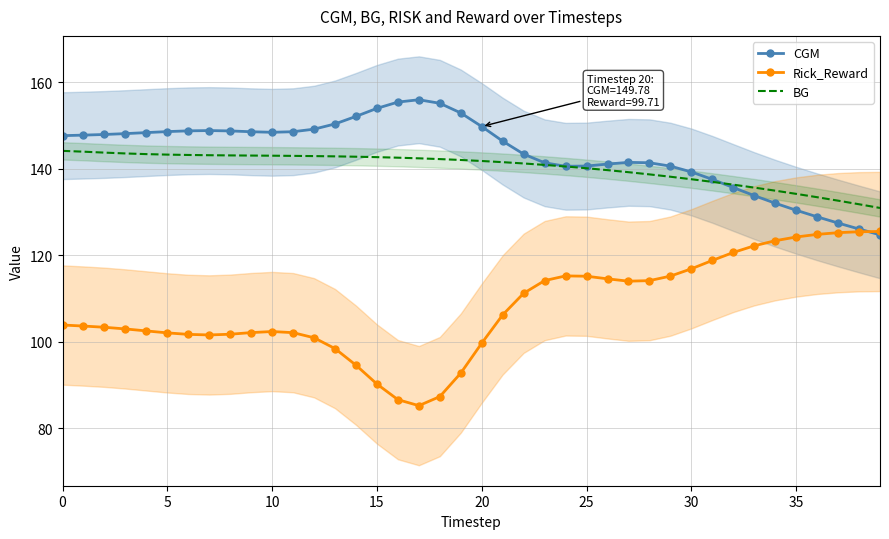

How many lines are shown in the chart?

3